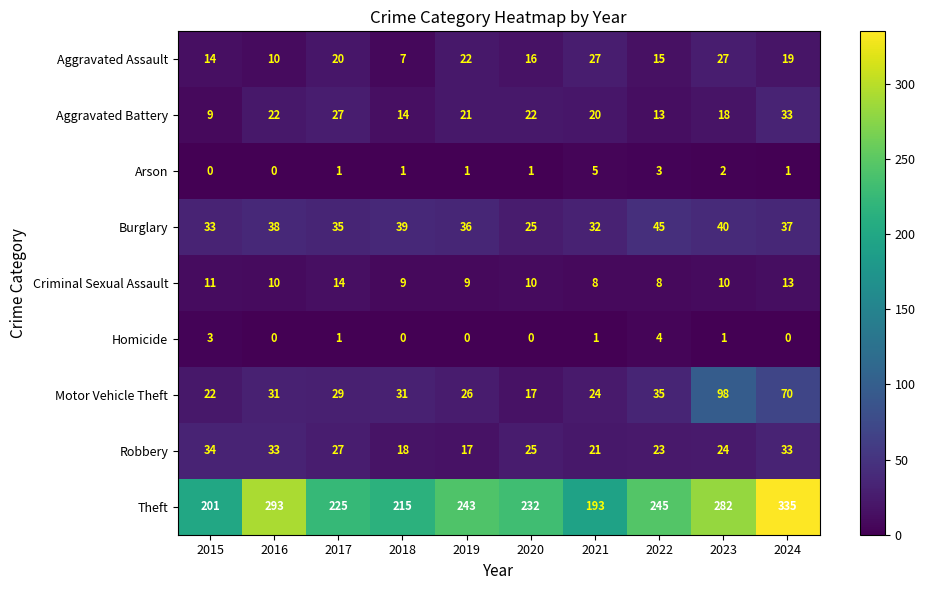

Read the Theft value at 2024, to the nearest 50.

350